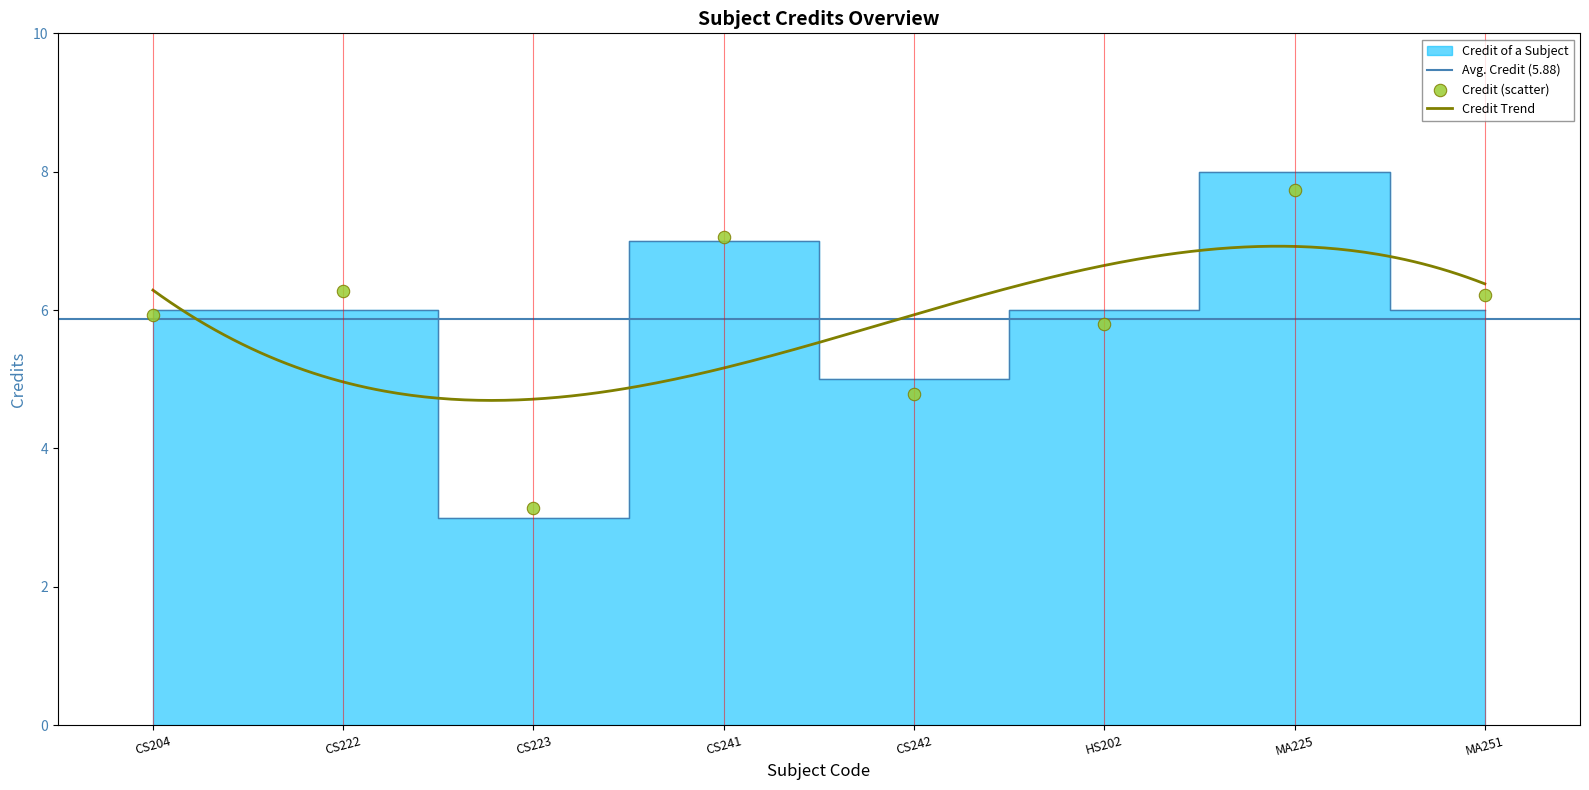

Which has a higher value, CS242 or HS202?

HS202